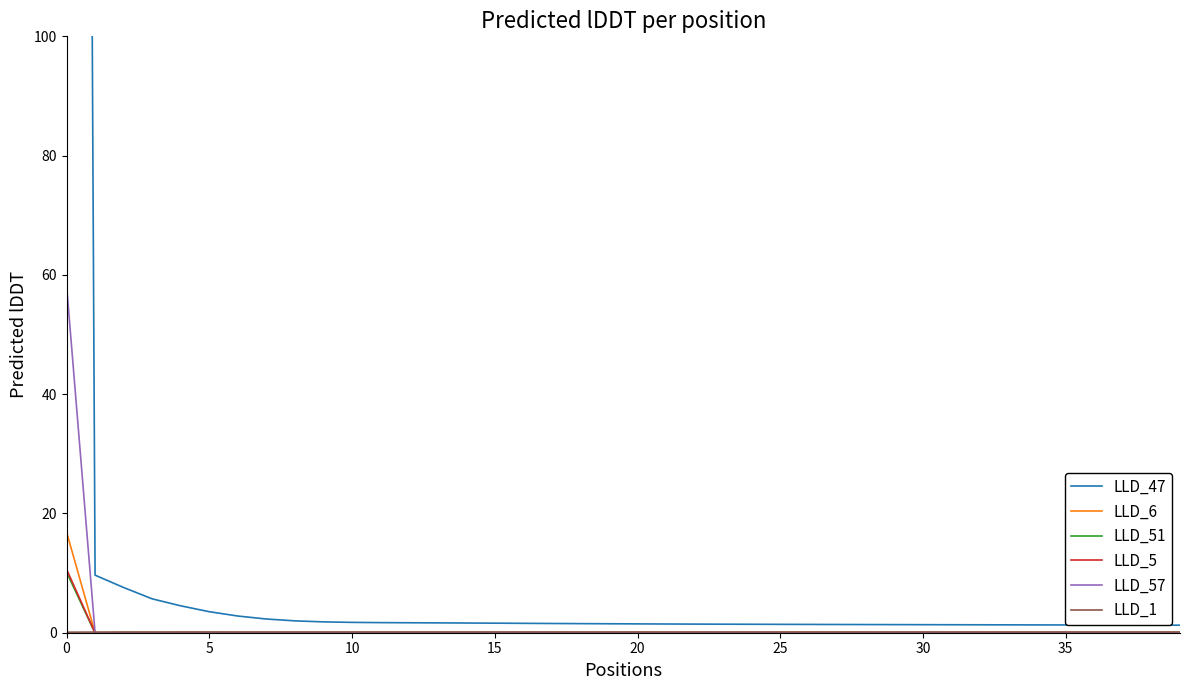

At which label does LLD_6 reach its minimum?

11